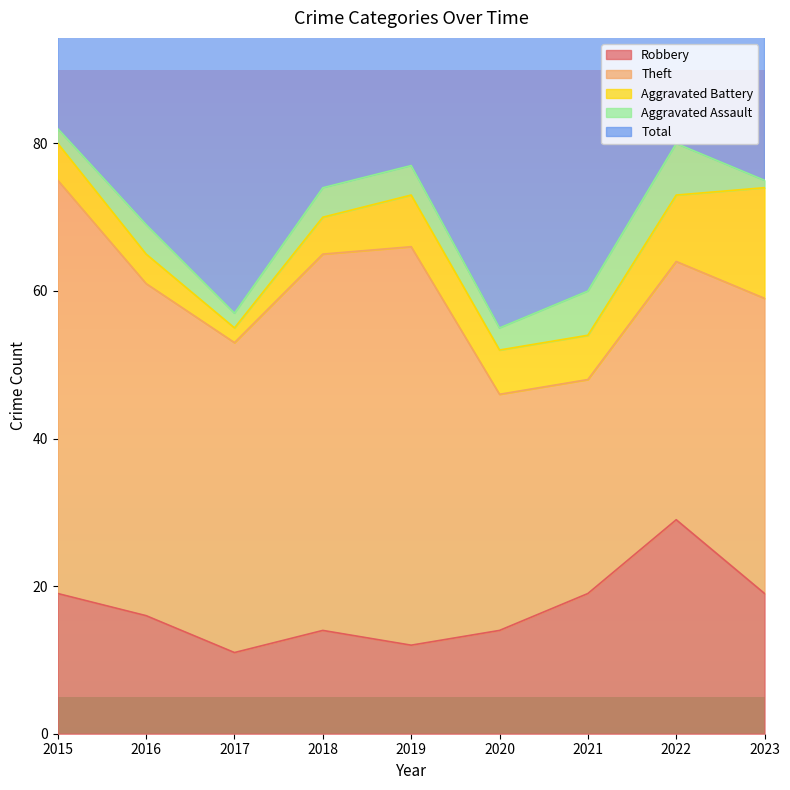

The value of Robbery at 2022 is 15. True or false?

False